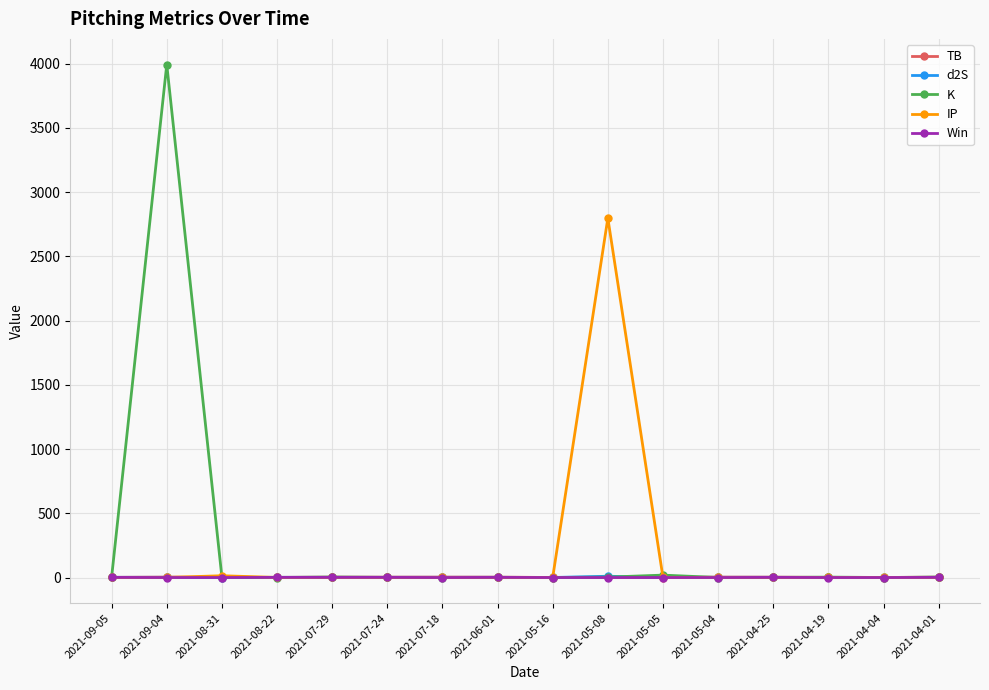

Which series has the largest total across all categories?

K